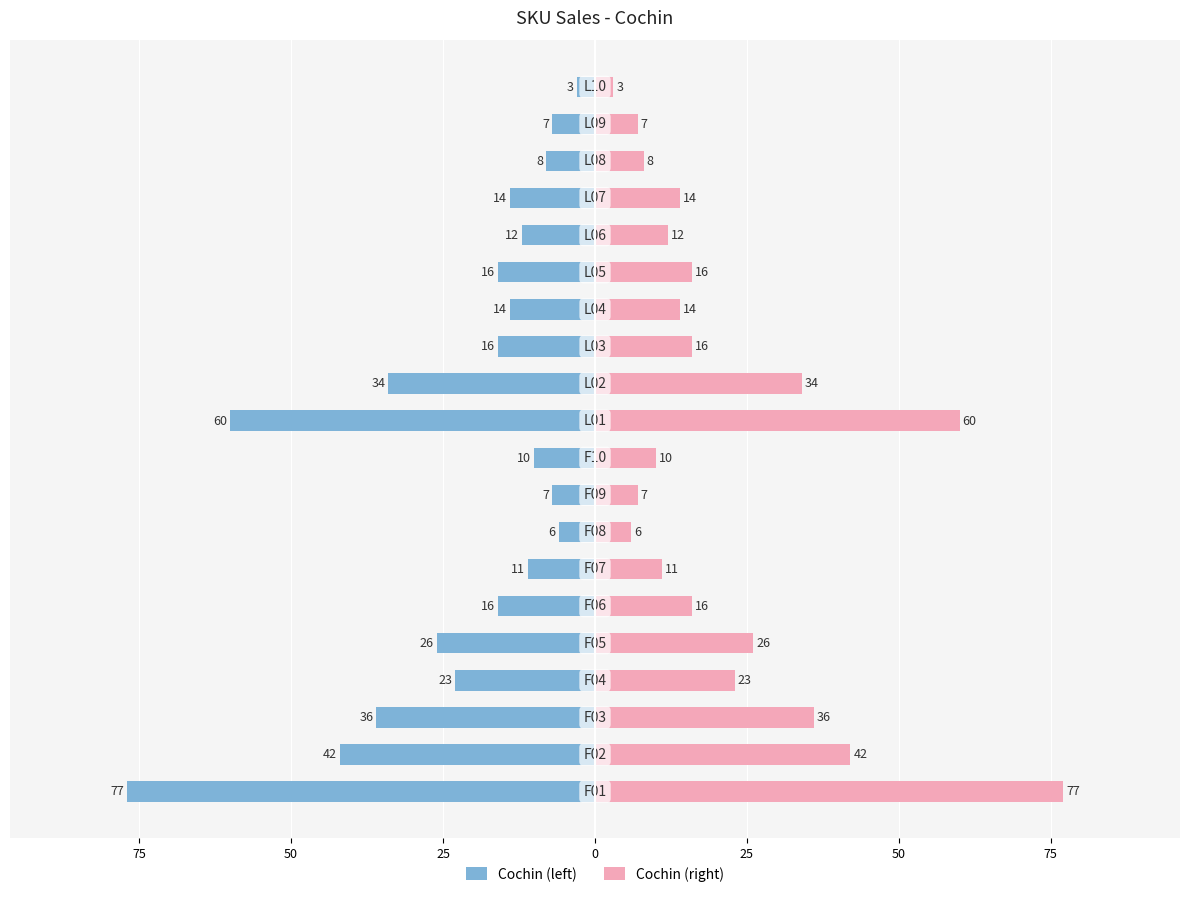

True or false: Cochin (left) has a value of -22 at 14.

False